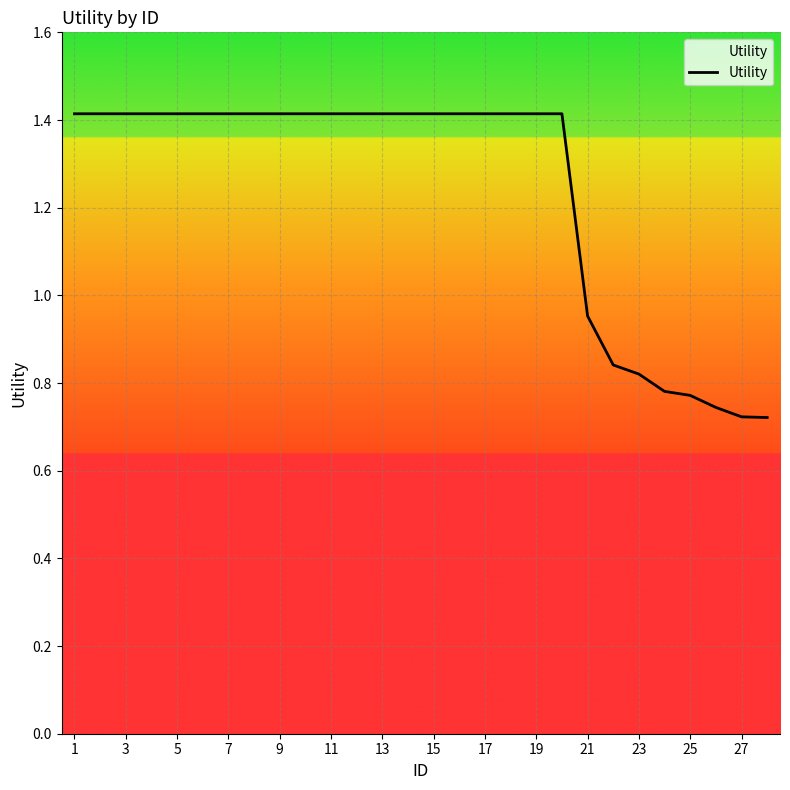

What is the greatest value displayed?

1.4